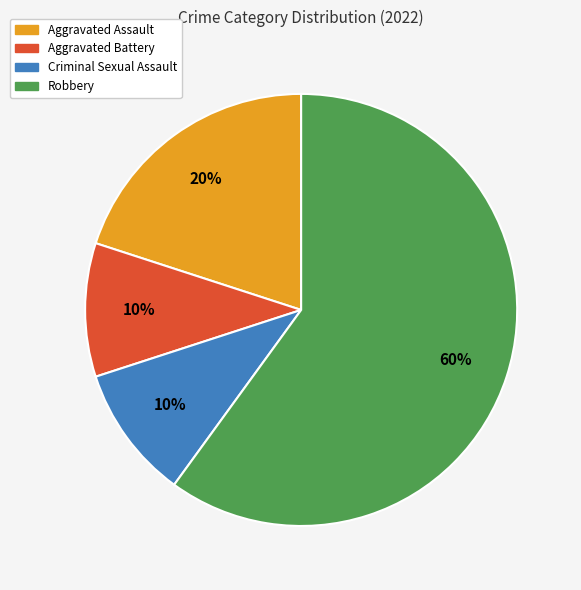

Is it true that Robbery is 75% of the pie?

False